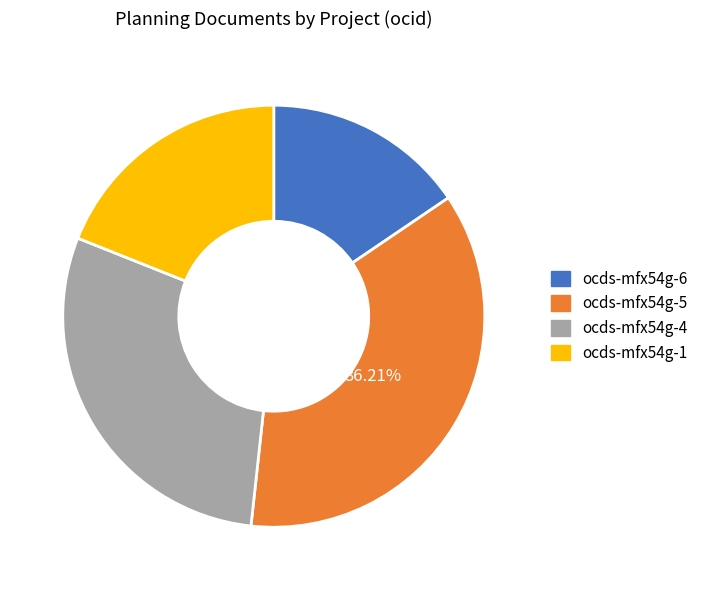

To the nearest percent, what is the combined percentage of ocds-mfx54g-4 and ocds-mfx54g-1?

48%